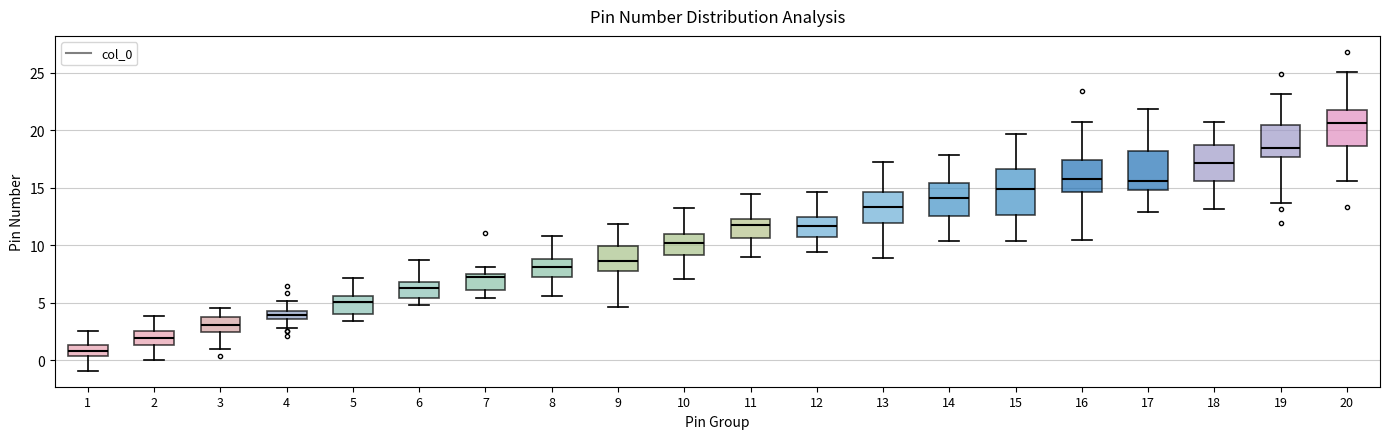

Which box is the tallest, from its lower edge to its upper edge?

15